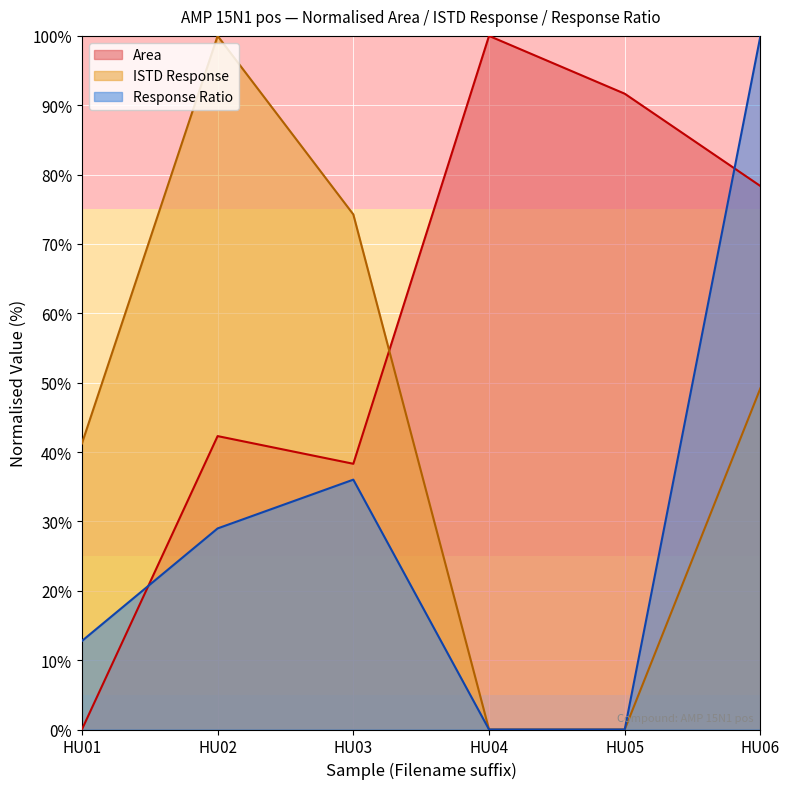

What is the total value across all series at HU04?

100.0